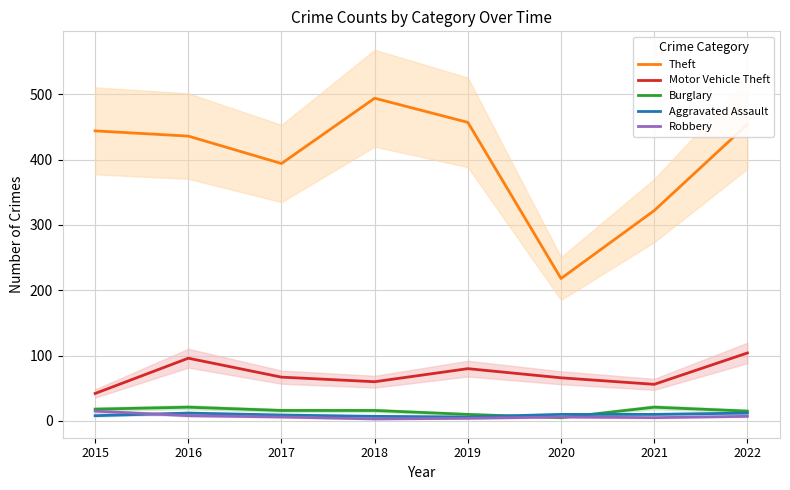

What is the average value of the Theft series?

402